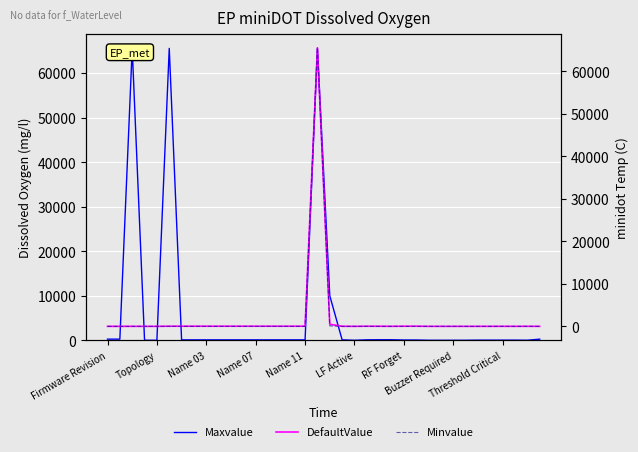

Between 26 and 32, which series saw the biggest shift?

Maxvalue